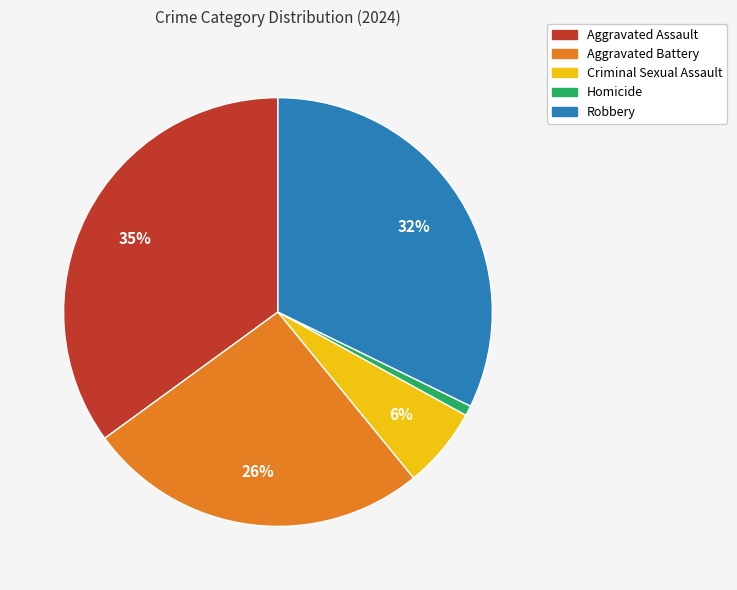

Which category has the smallest portion of the pie?

Homicide